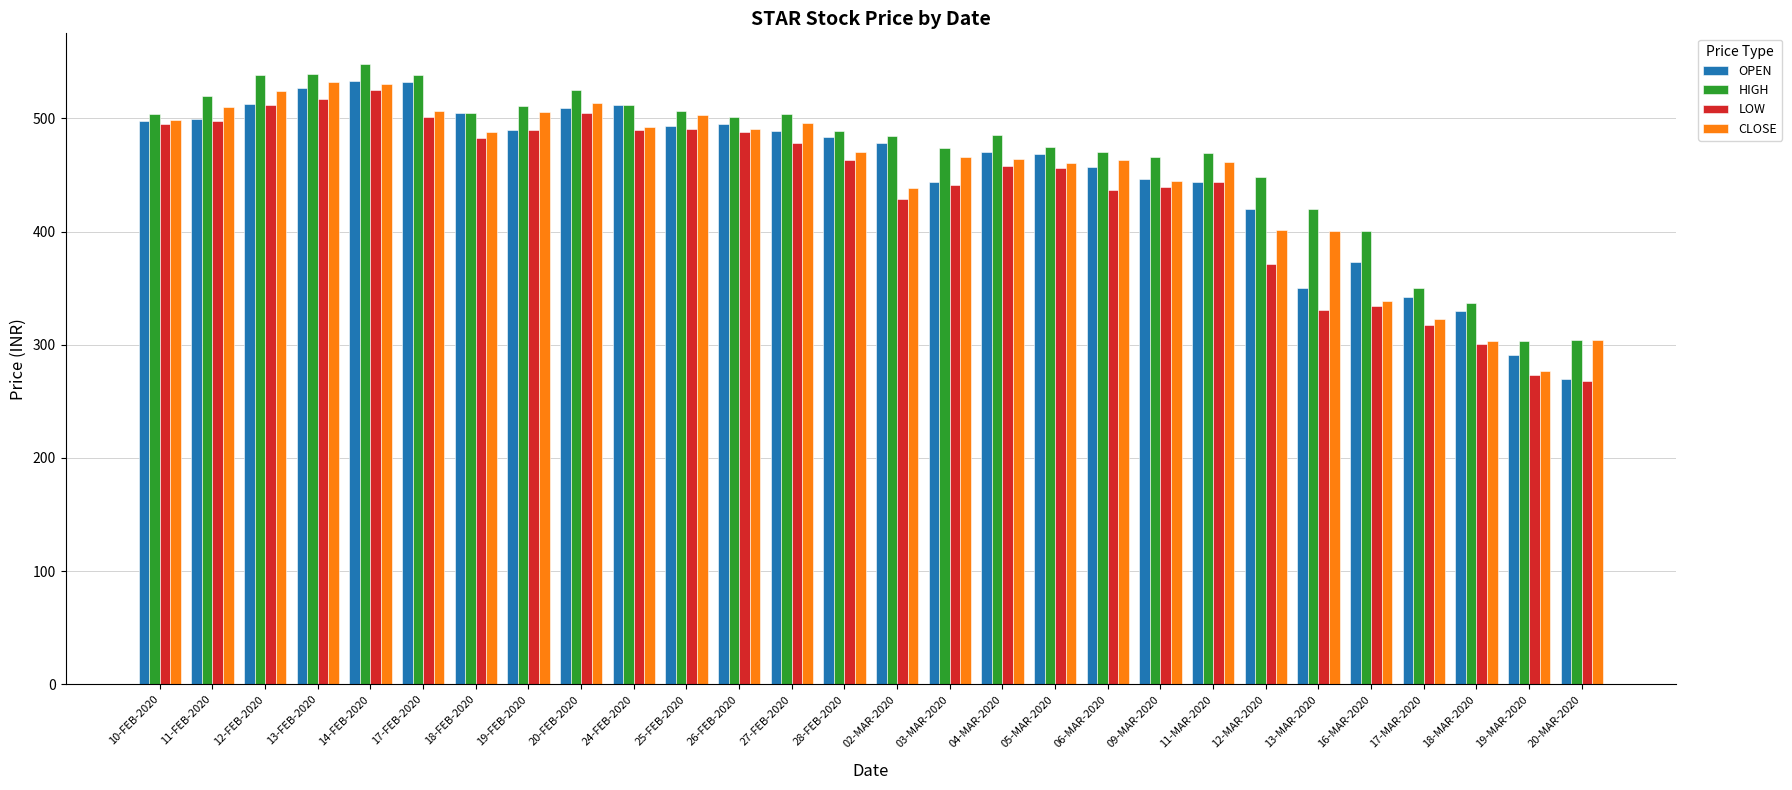

Where does the HIGH series first go above 488?

10-FEB-2020